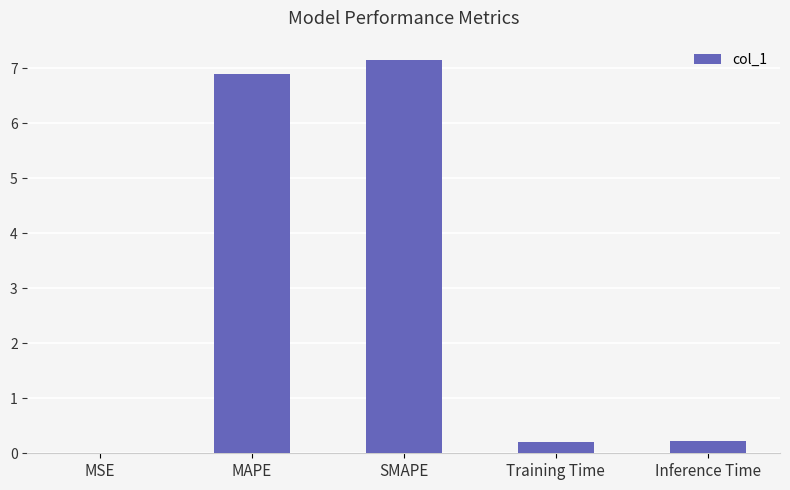

Is it true that the value at Inference Time is 0.2?

True